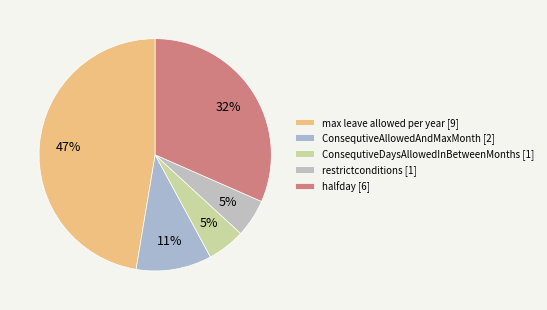

Is there a majority slice in this chart?

No